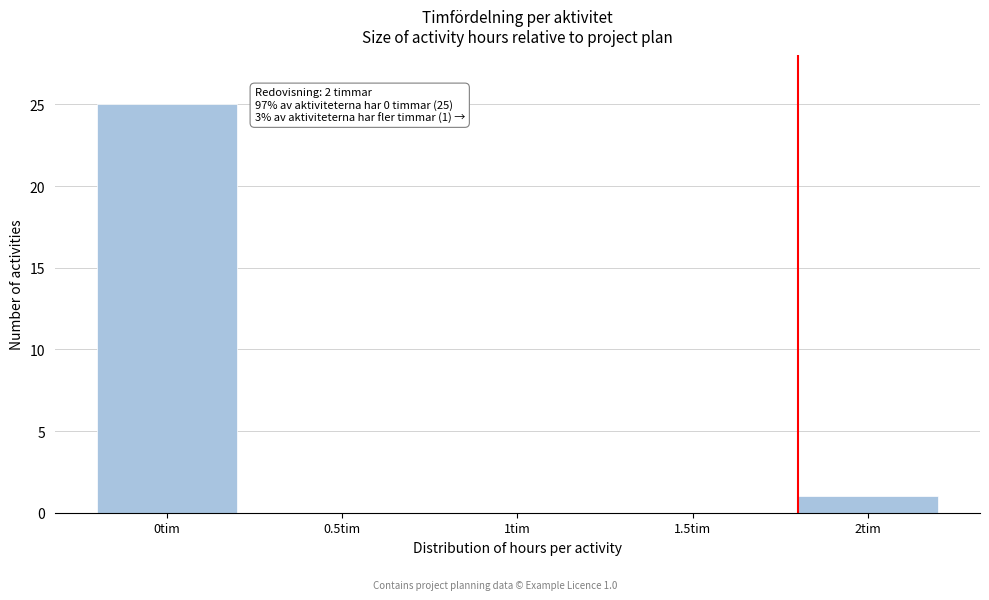

Reading left to right, extract all data points from this chart.

0tim=25	0.5tim=0	1tim=0	1.5tim=0	2tim=1